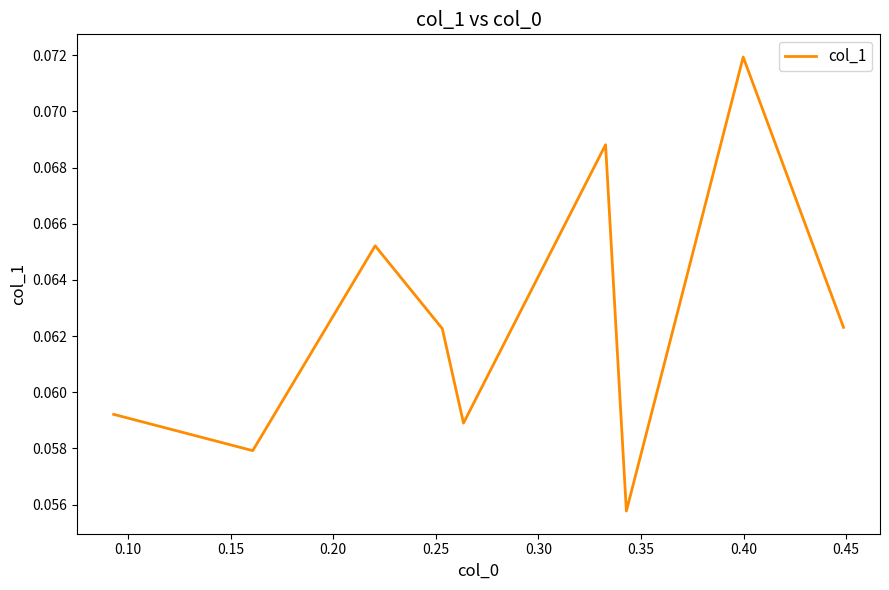

Reading left to right, extract all data points from this chart.

0.1	0.1	0.1	0.1	0.1	0.1	0.1	0.1	0.1